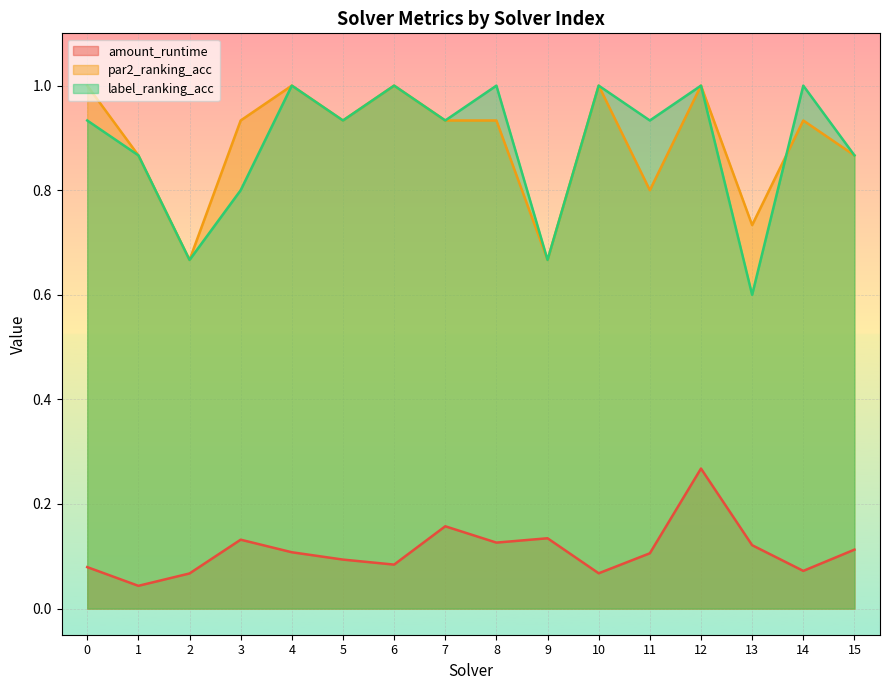

What is the difference between the maximum and minimum values in the amount_runtime series?

0.2